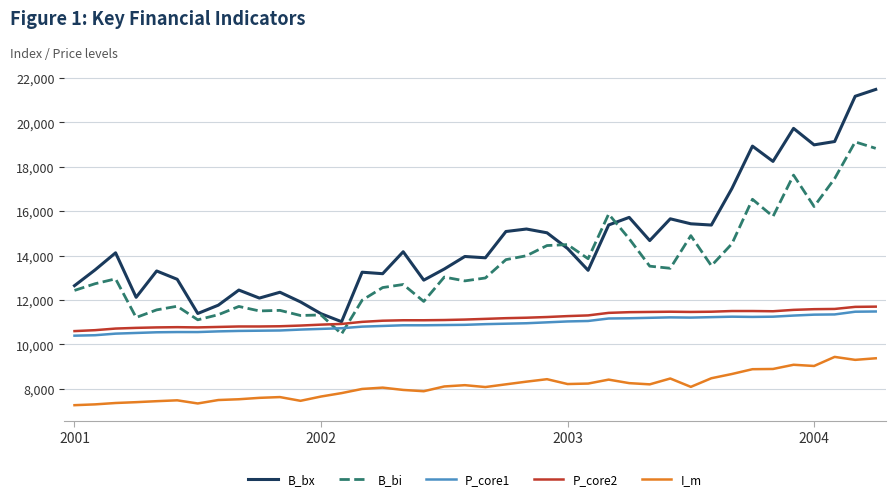

How many lines are shown in the chart?

5